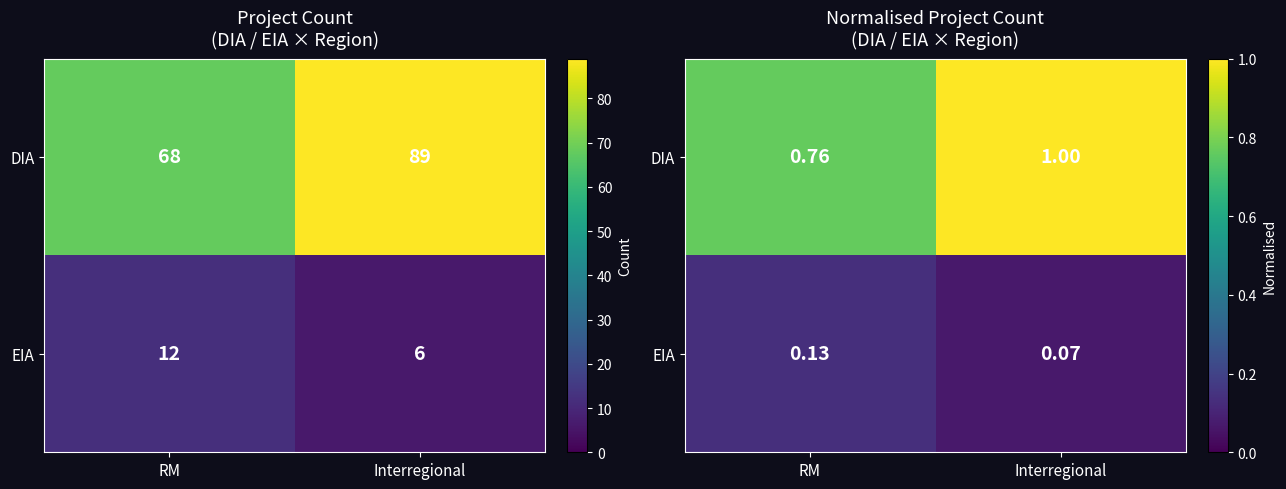

What is the average value of the DIA series?

0.9